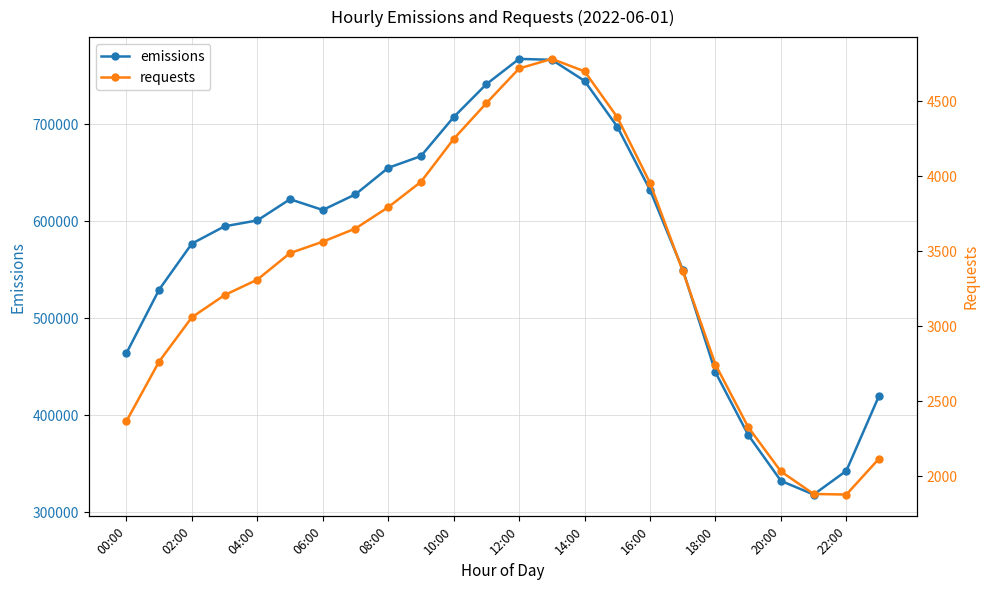

True or false: emissions and requests intersect in this chart.

False